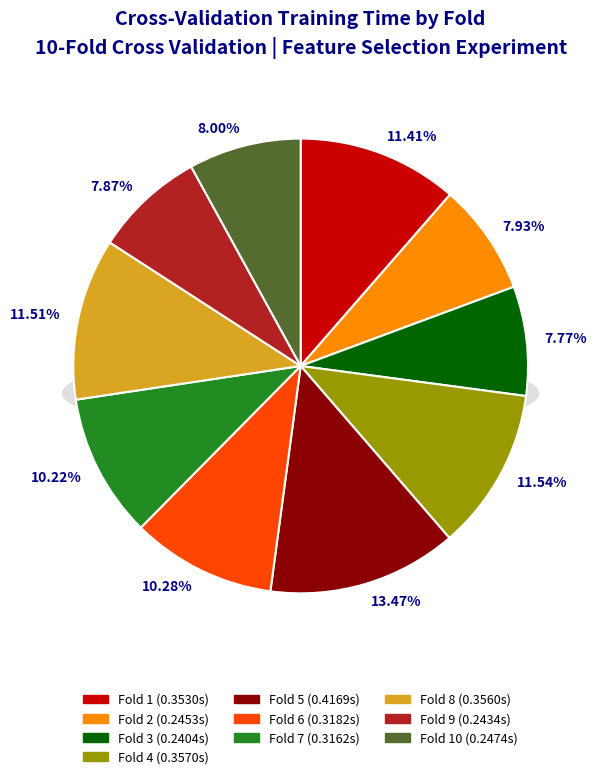

How many segments does this pie chart have?

10